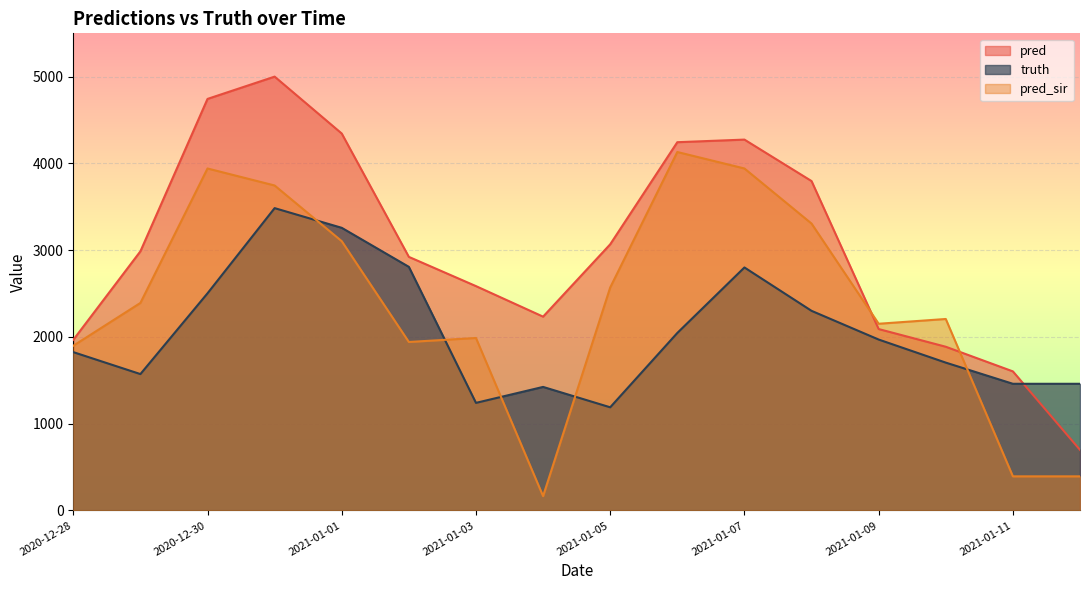

What is the total value across all series at 2021-01-09?

6213.0